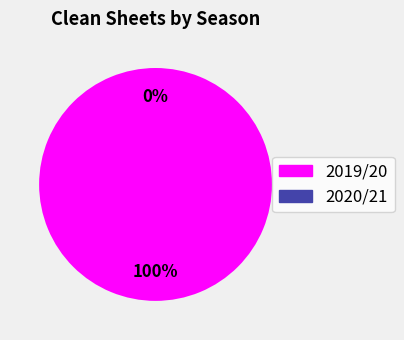

To the nearest percent, what is the difference between the largest and smallest slice percentages?

100%